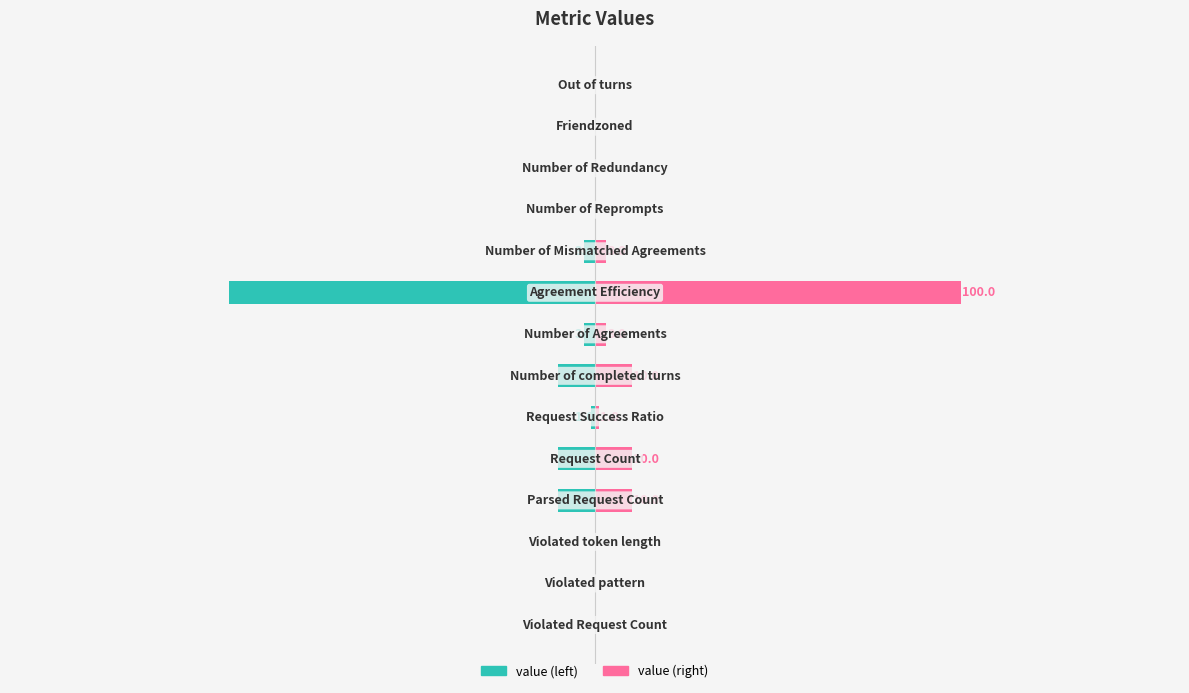

What is the difference between the maximum and minimum values in the value (right) series?

100